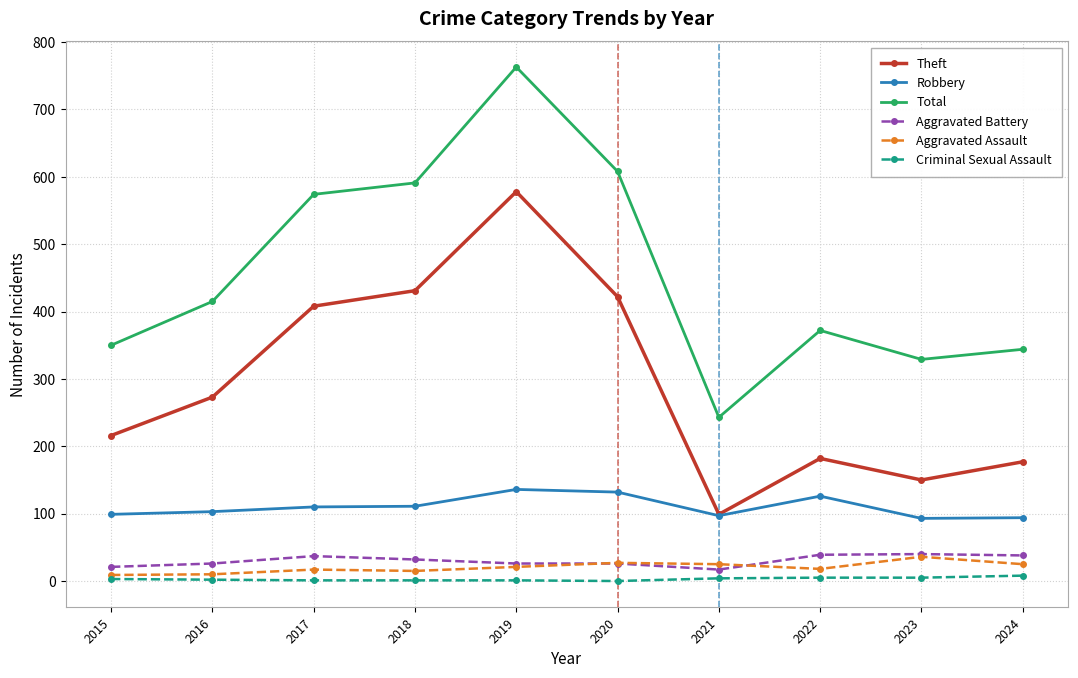

Is the value of Theft at 2022 greater than the value of Robbery at 2024?

Yes